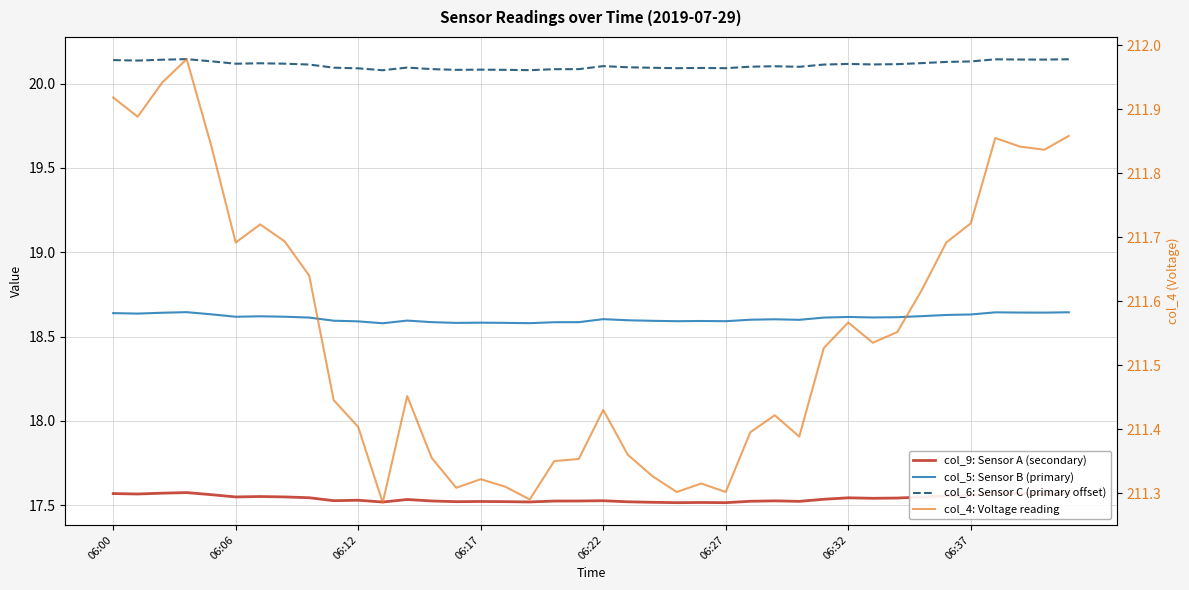

Rank the series at 06:22 from highest to lowest value.

col_4: Voltage reading, col_6: Sensor C (primary offset), col_5: Sensor B (primary), col_9: Sensor A (secondary)